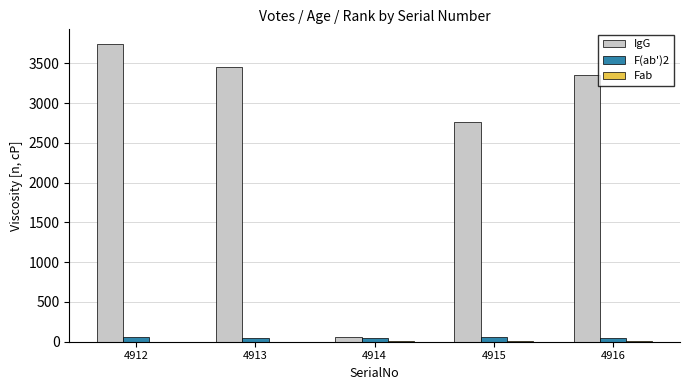

Between 4914 and 4916, which series saw the biggest shift?

IgG